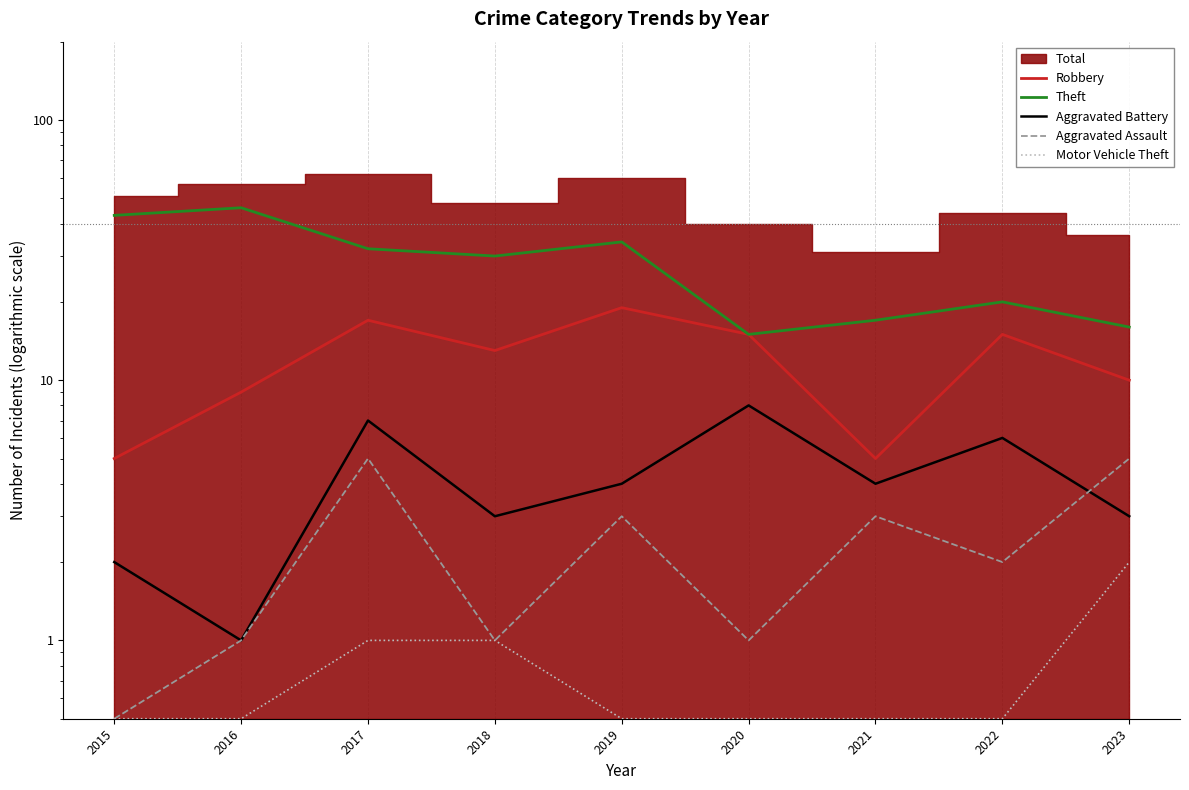

How many interior local valleys does the Theft series have?

2